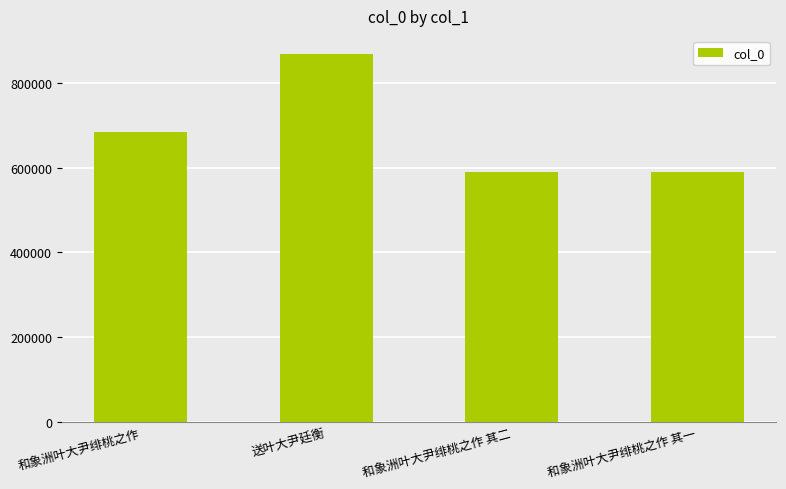

Are the bars horizontal?

No